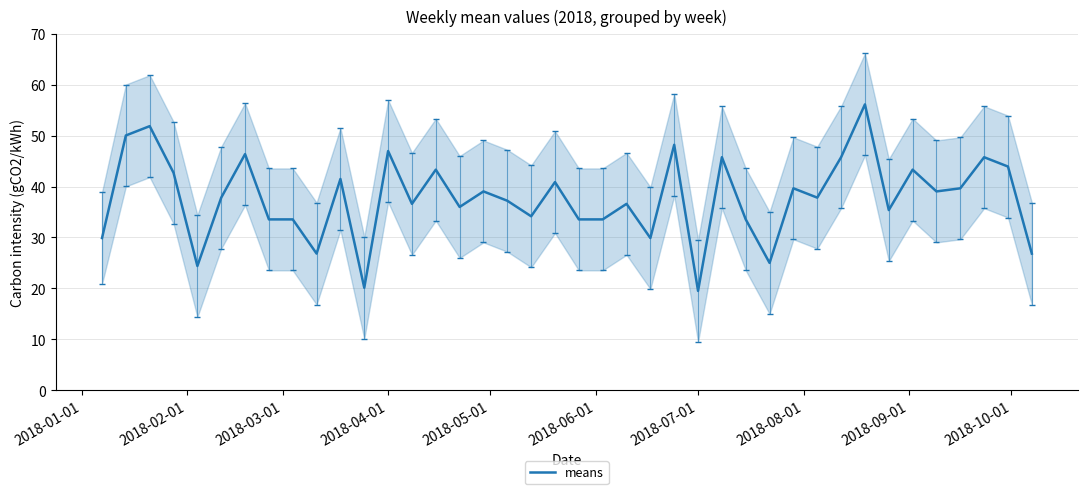

What is the difference between the second highest and second lowest values?

31.7